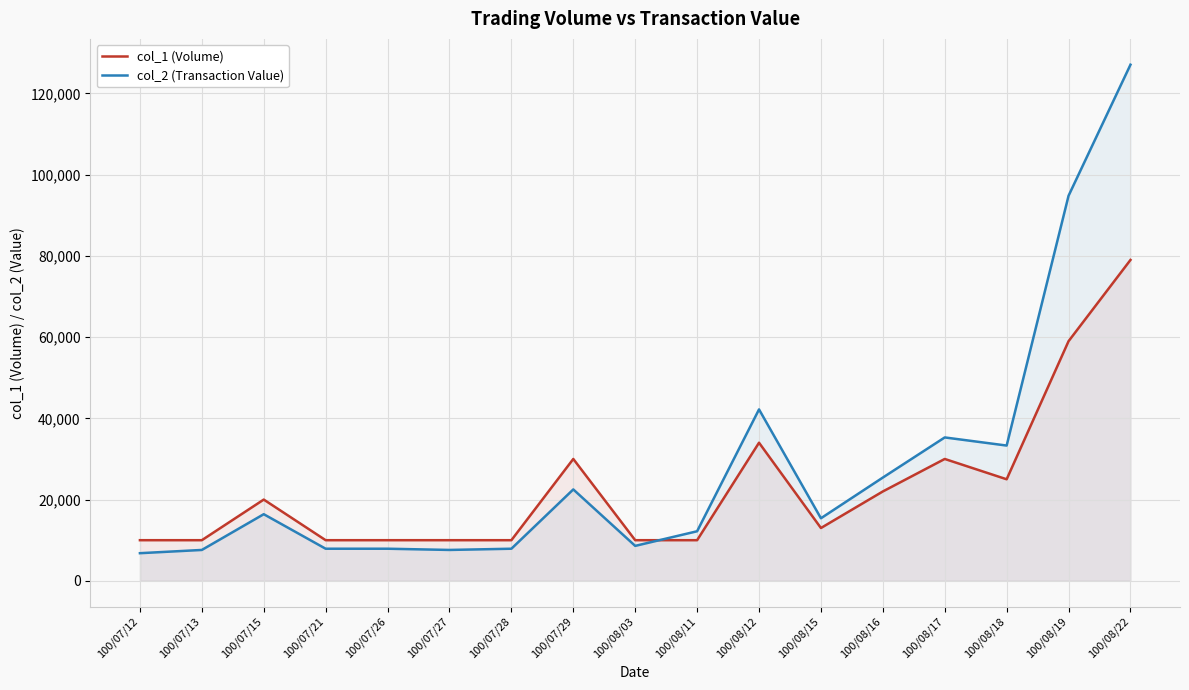

What is the total value across all series at 100/07/29?

52500